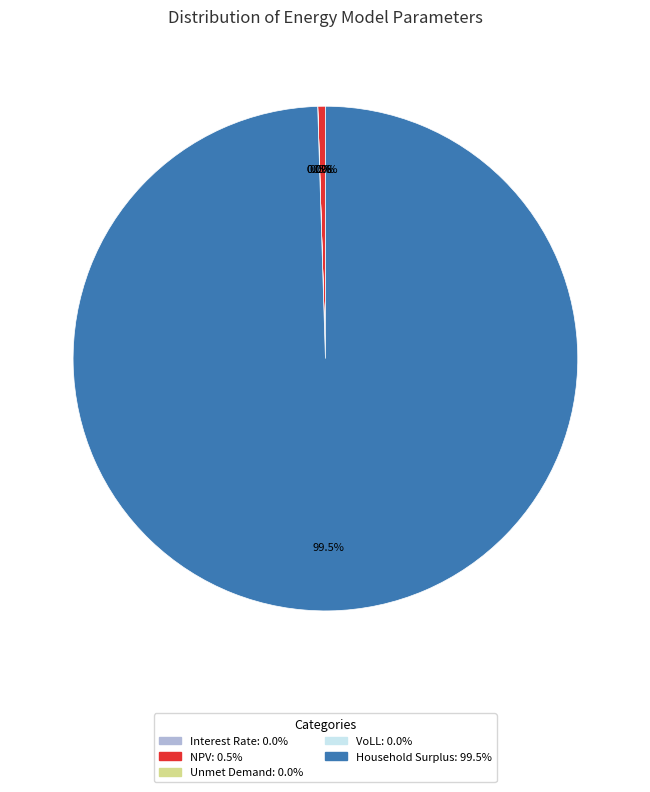

Is Household Surplus the majority of the pie?

Yes